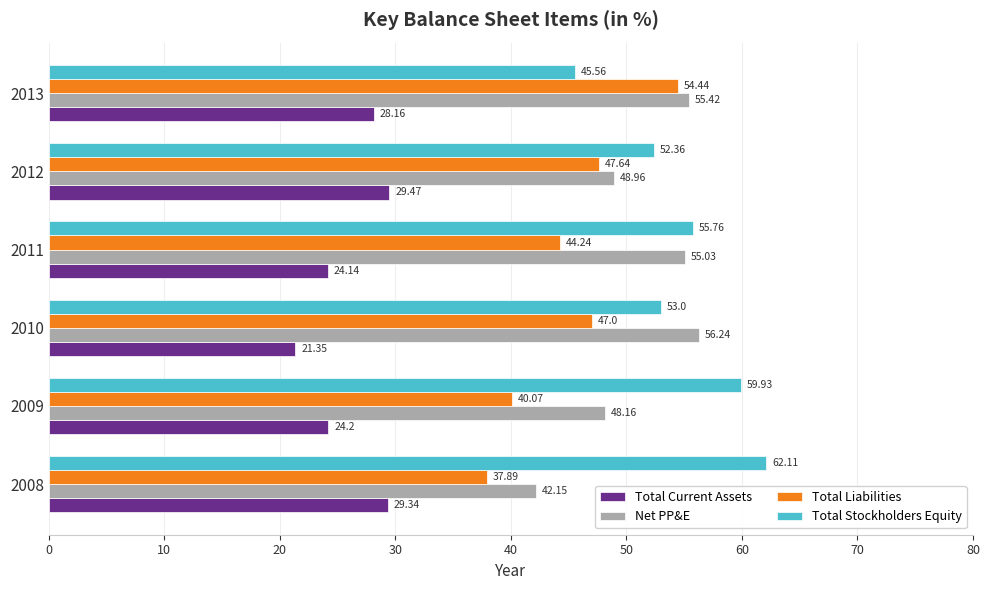

What is the average value of the Total Current Assets series?

26.1